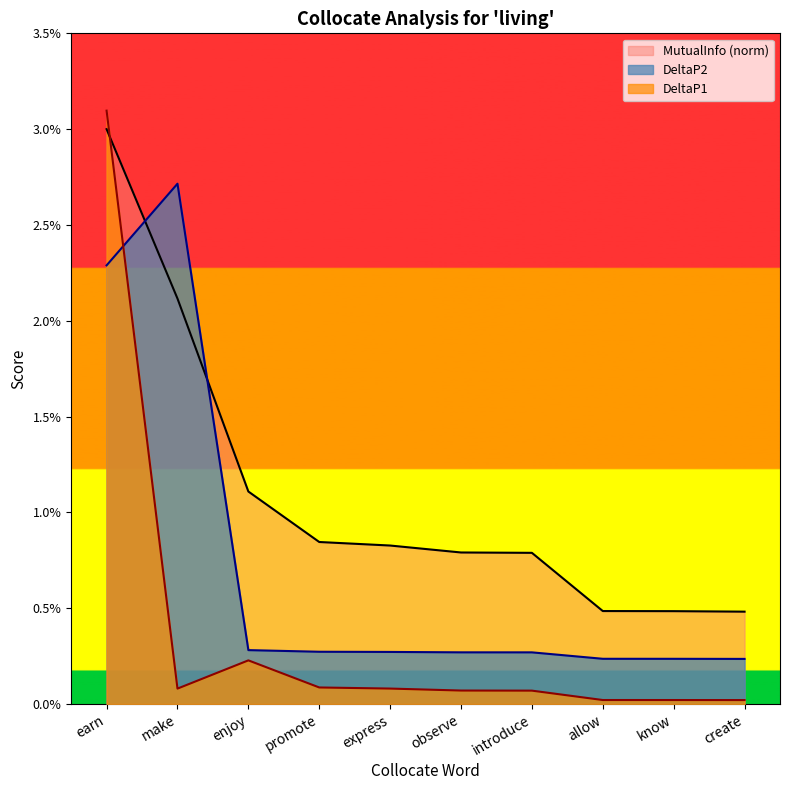

True or false: DeltaP1 and DeltaP2 cross at least once.

True